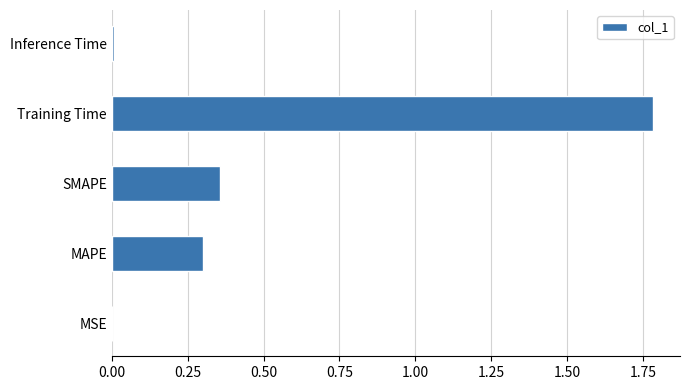

What is the maximum value shown in the chart?

1.8